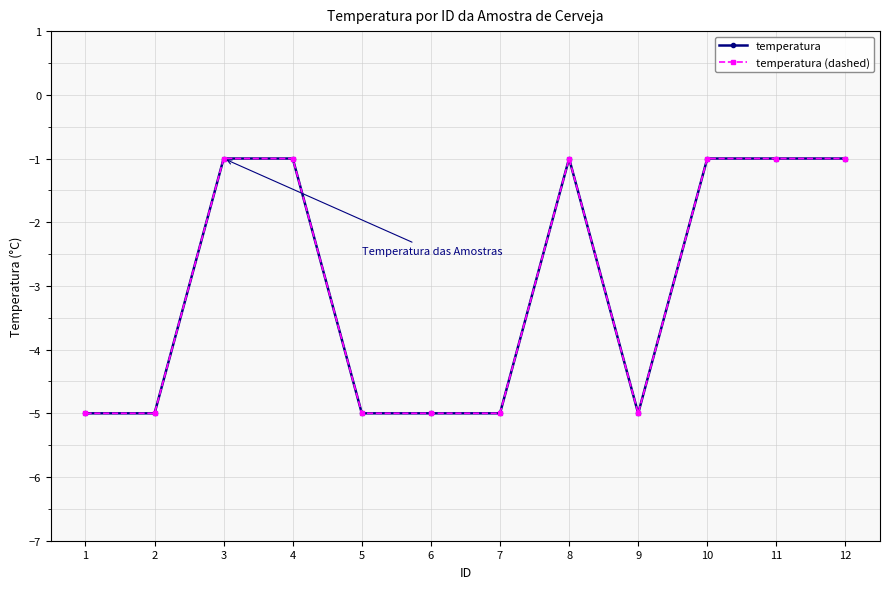

What is the total value across all series at 5?

-10